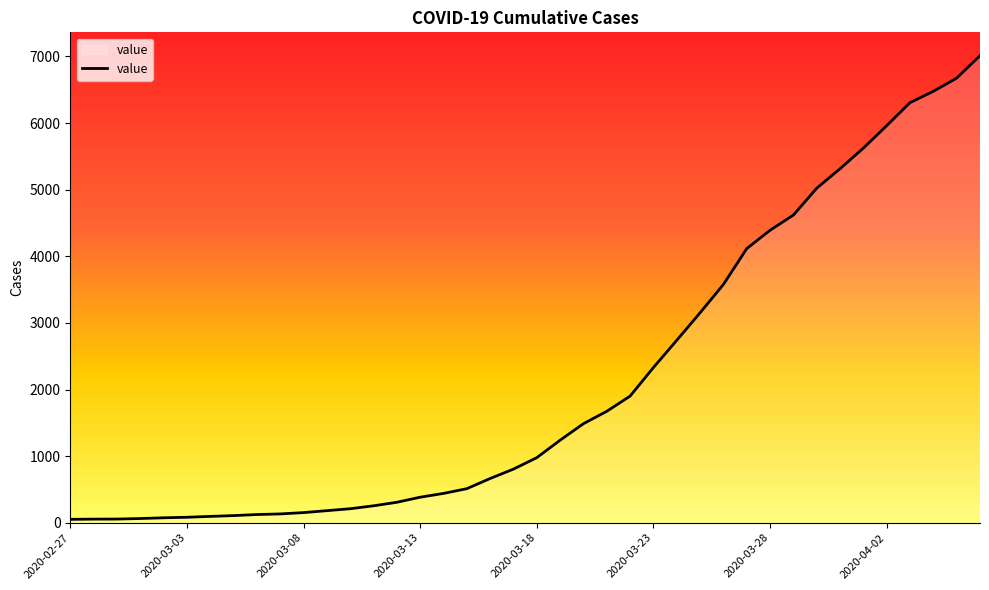

Does the chart display data point markers on the line(s)?

No